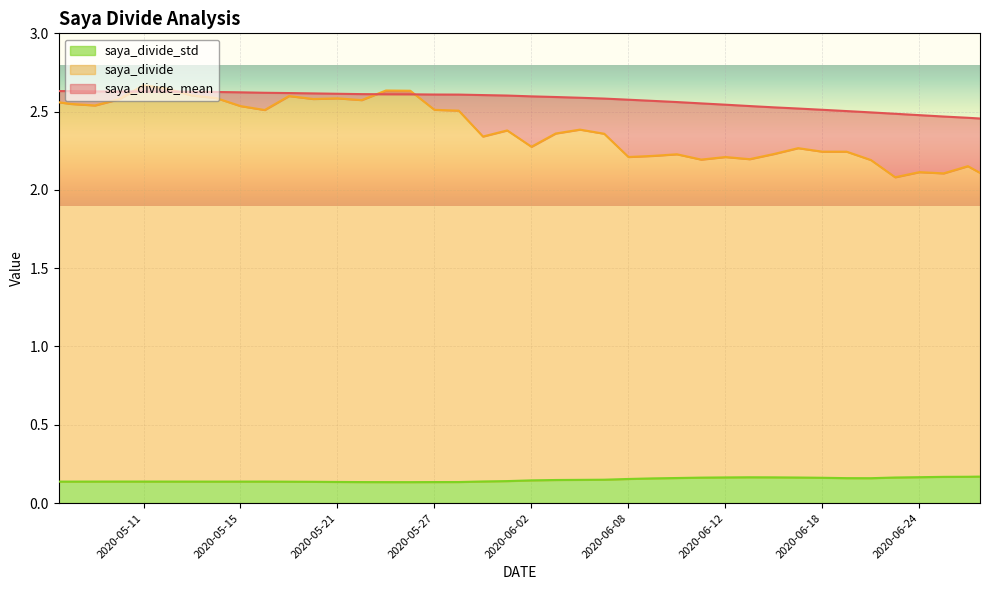

True or false: saya_divide and saya_divide_std cross at least once.

False